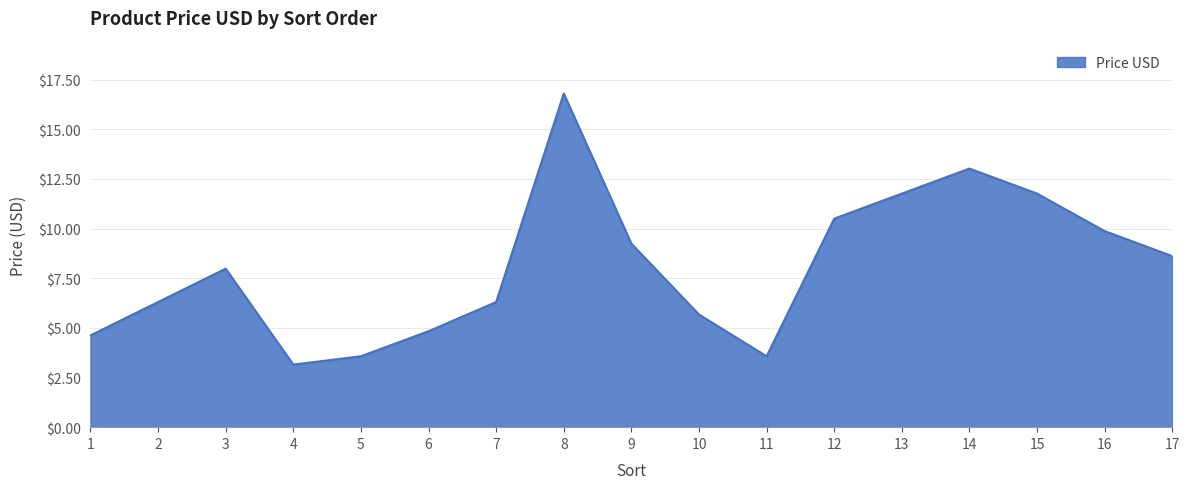

What is the greatest value displayed?

16.8